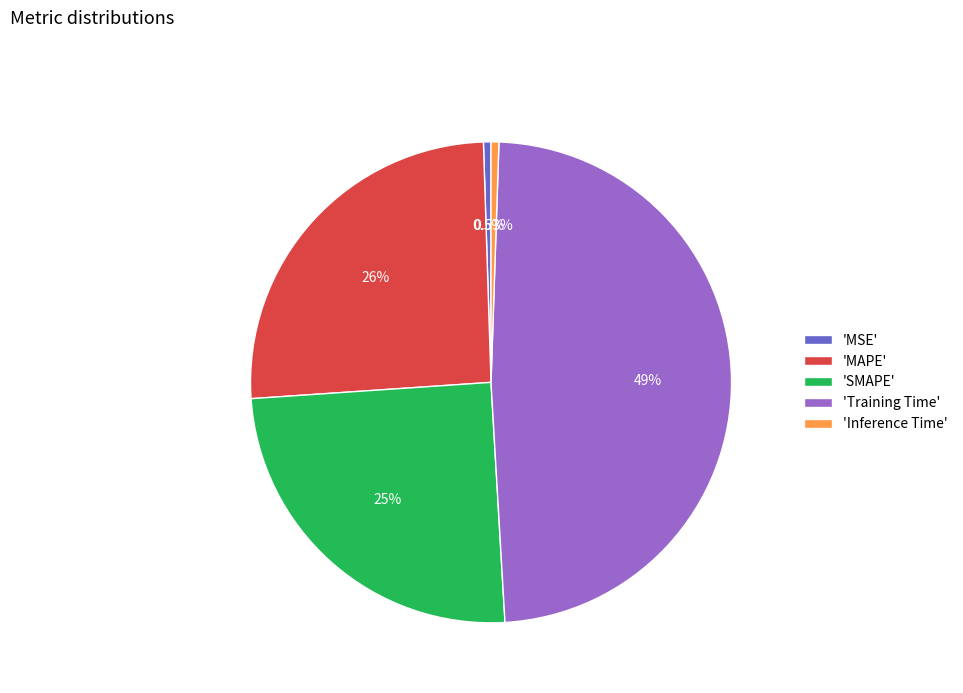

Which has a higher value, 'SMAPE' or 'Training Time'?

'Training Time'